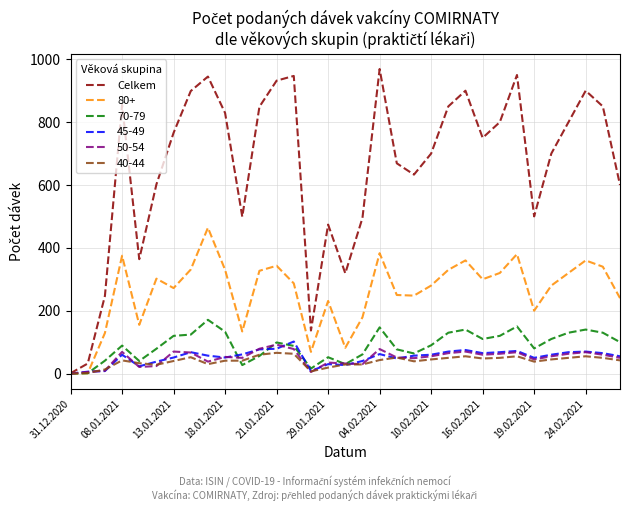

Which series has the widest spread of values?

Celkem